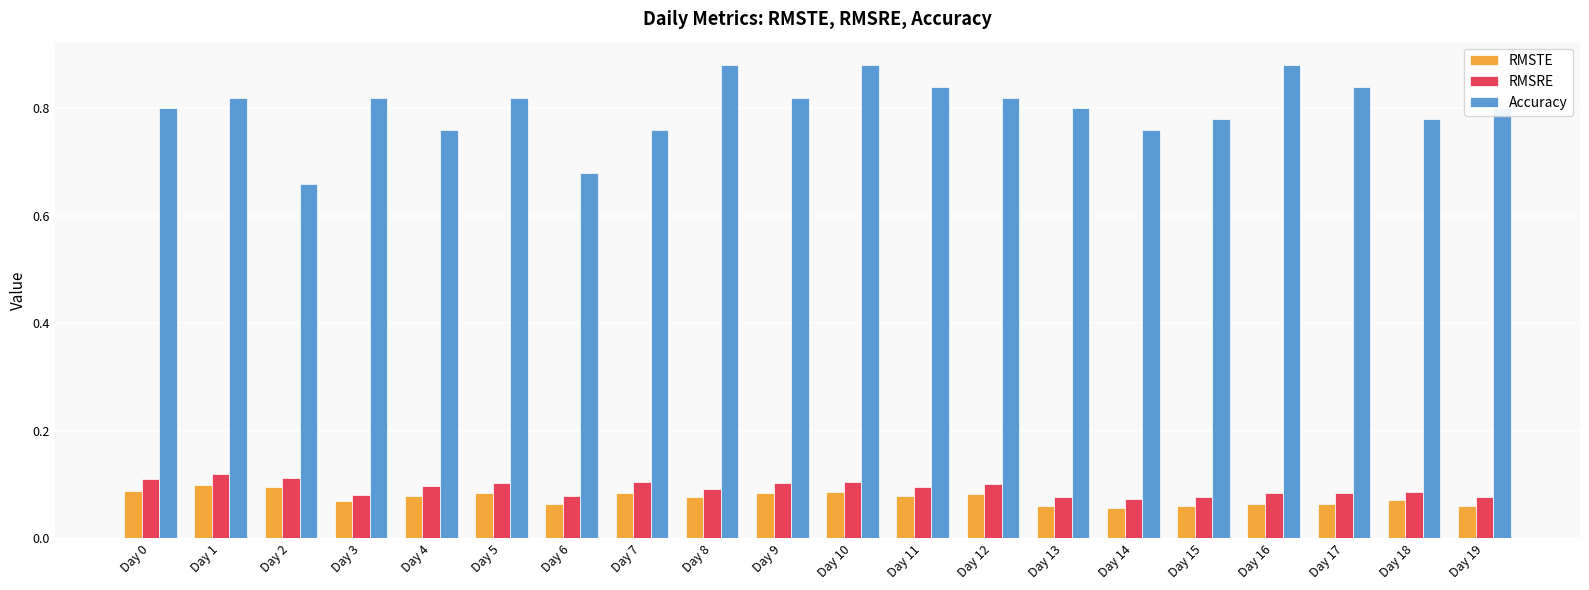

True or false: RMSTE has a value of 0.1 at Day 10.

True